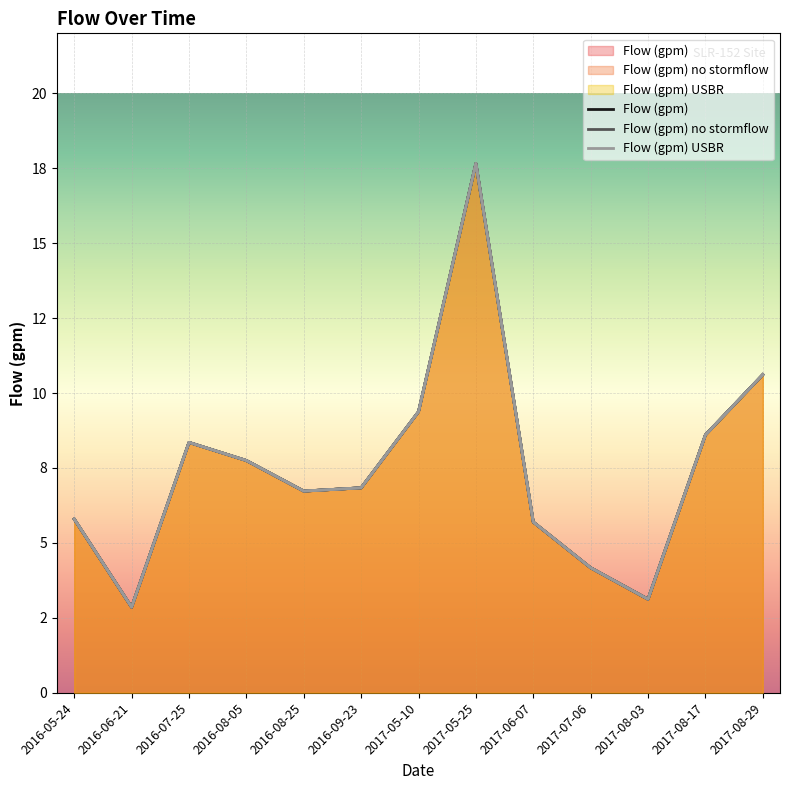

What is the sum of the Flow (gpm) USBR values at 2017-06-07 and 2016-07-25?

14.0